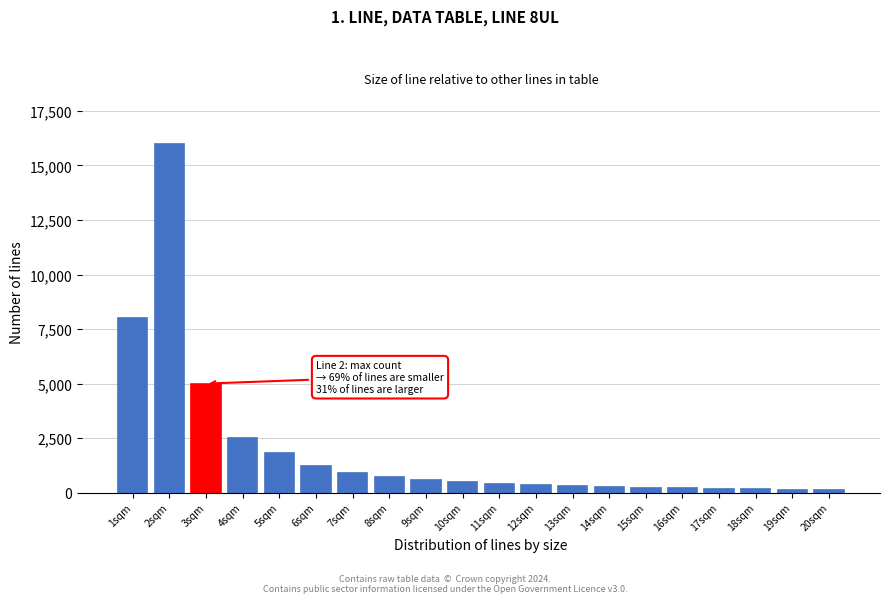

Is it true that the value at 4sqm is 4186?

False